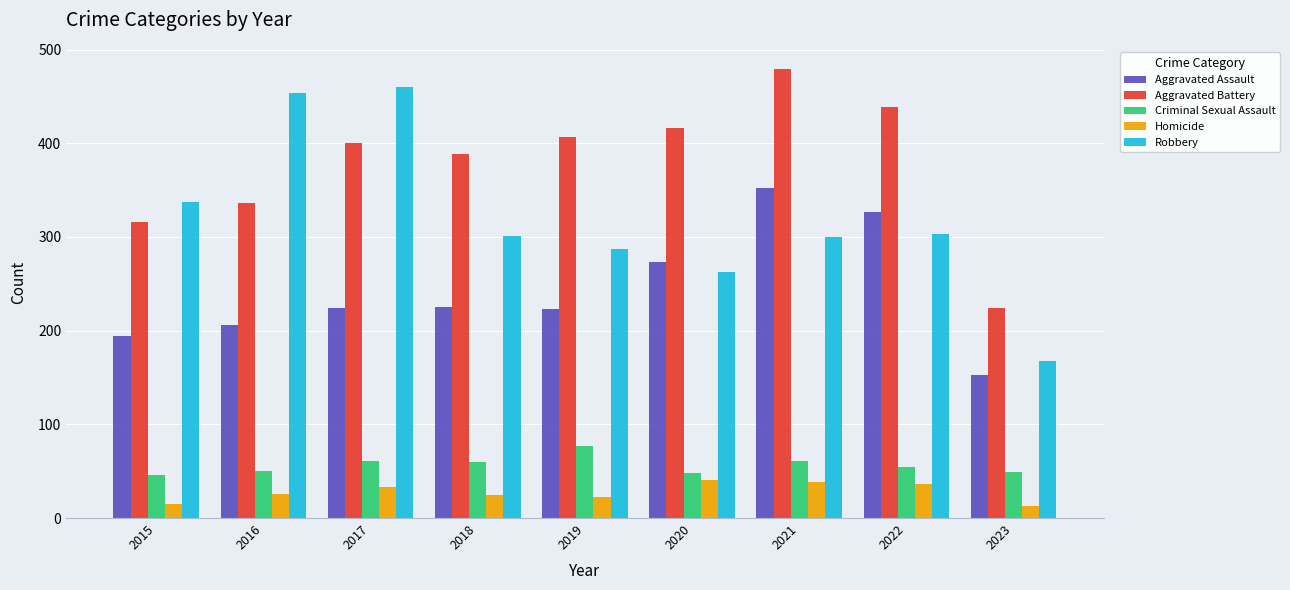

Which series has the widest spread of values?

Robbery